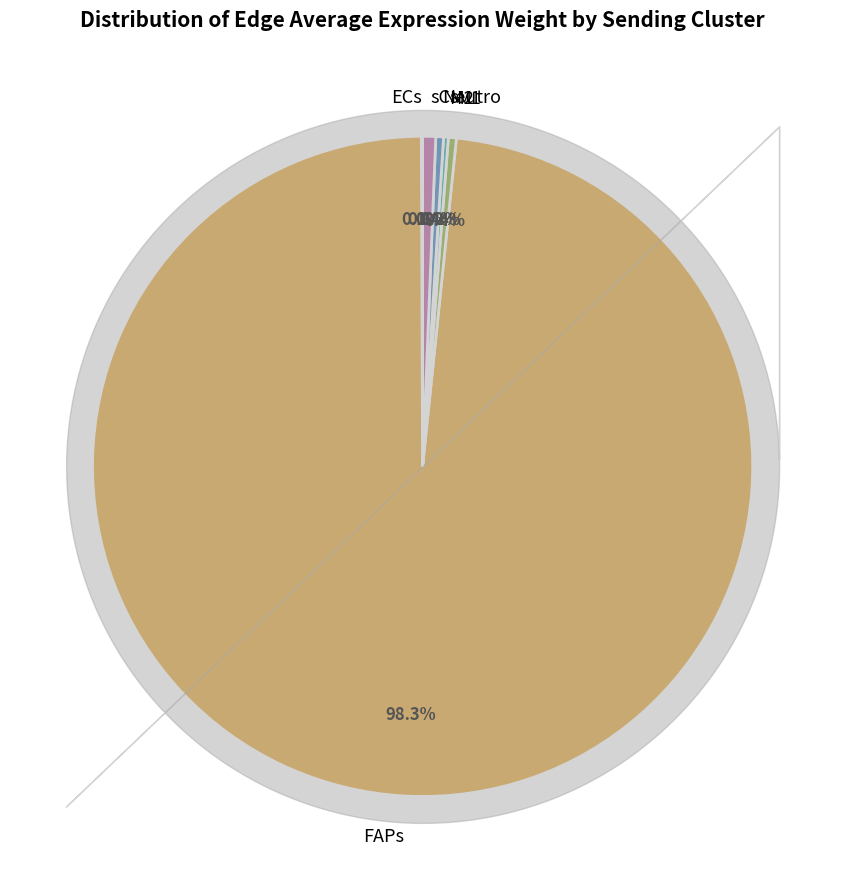

Does FAPs account for over 50% of the chart?

Yes